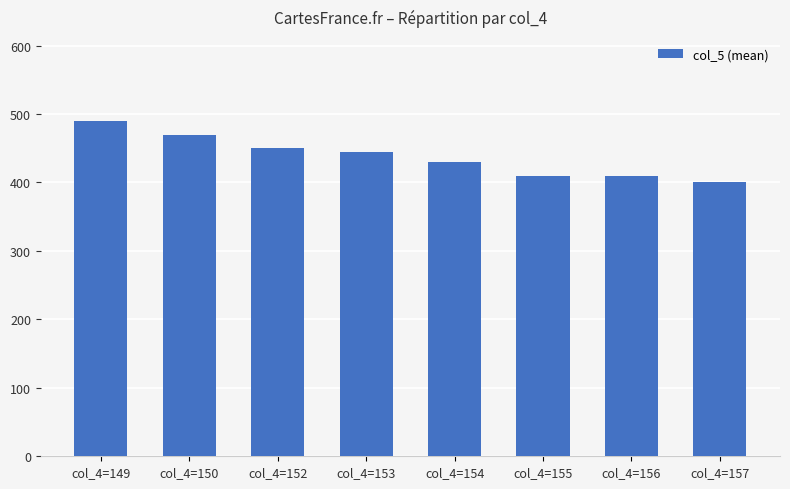

What value does the data have at col_4=150, to the nearest 10?

470